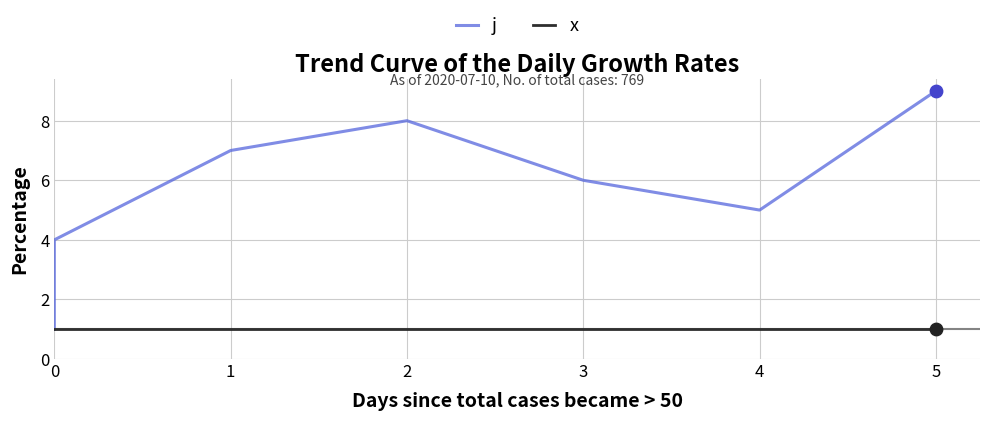

Which series has the largest total across all categories?

j